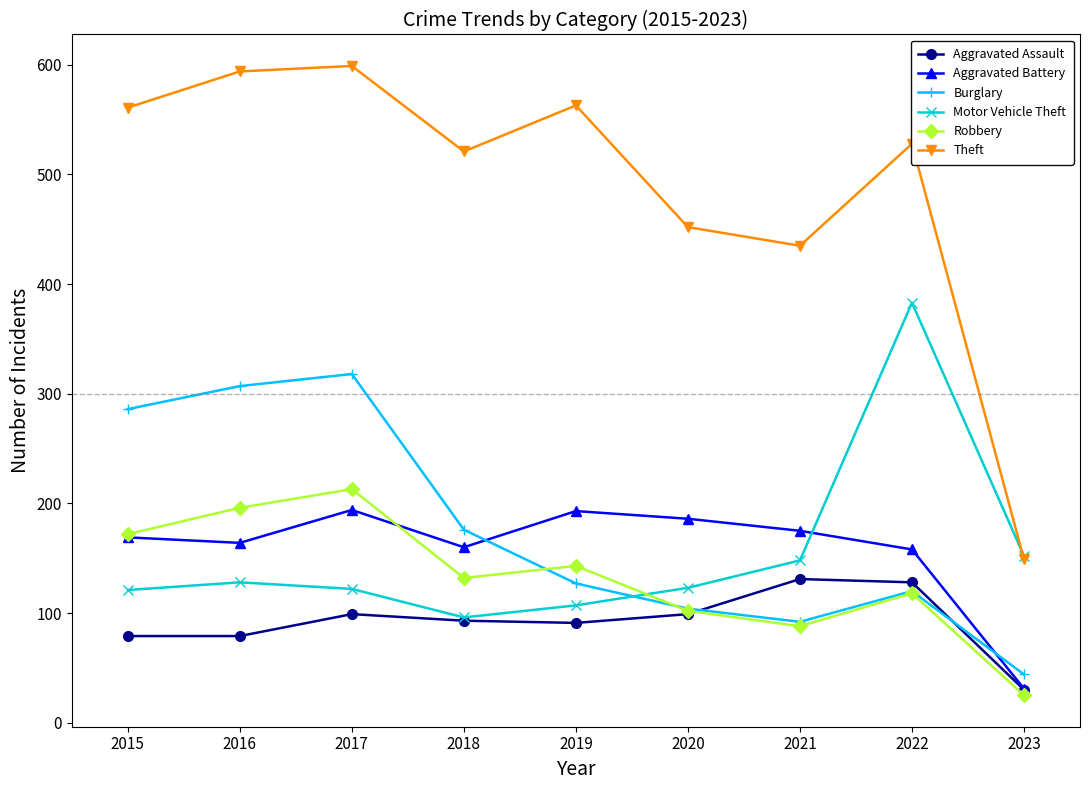

List the series in order of their peak value, highest first.

Theft, Motor Vehicle Theft, Burglary, Robbery, Aggravated Battery, Aggravated Assault